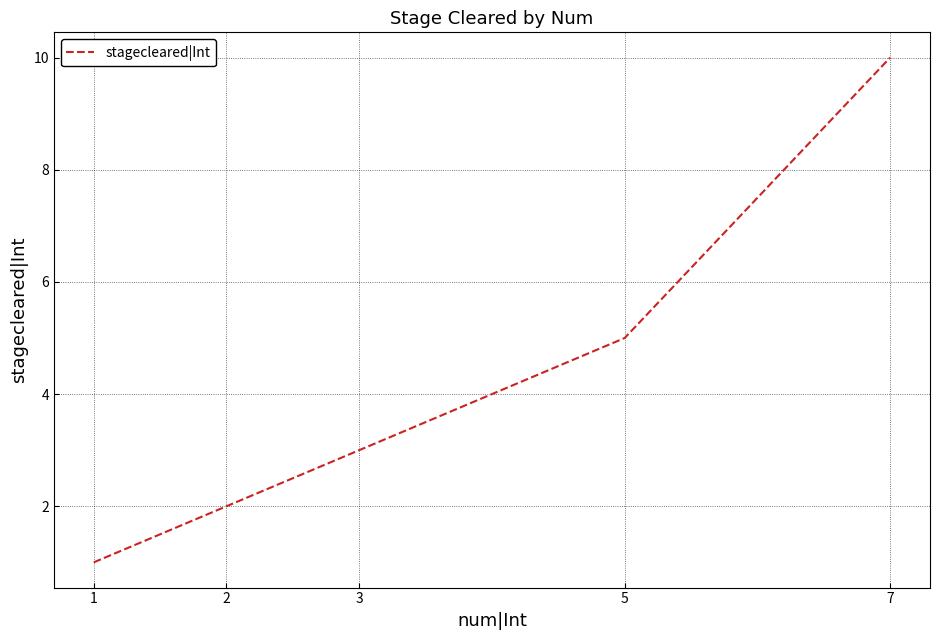

Rank the categories by value from lowest to highest.

1, 2, 3, 5, 7